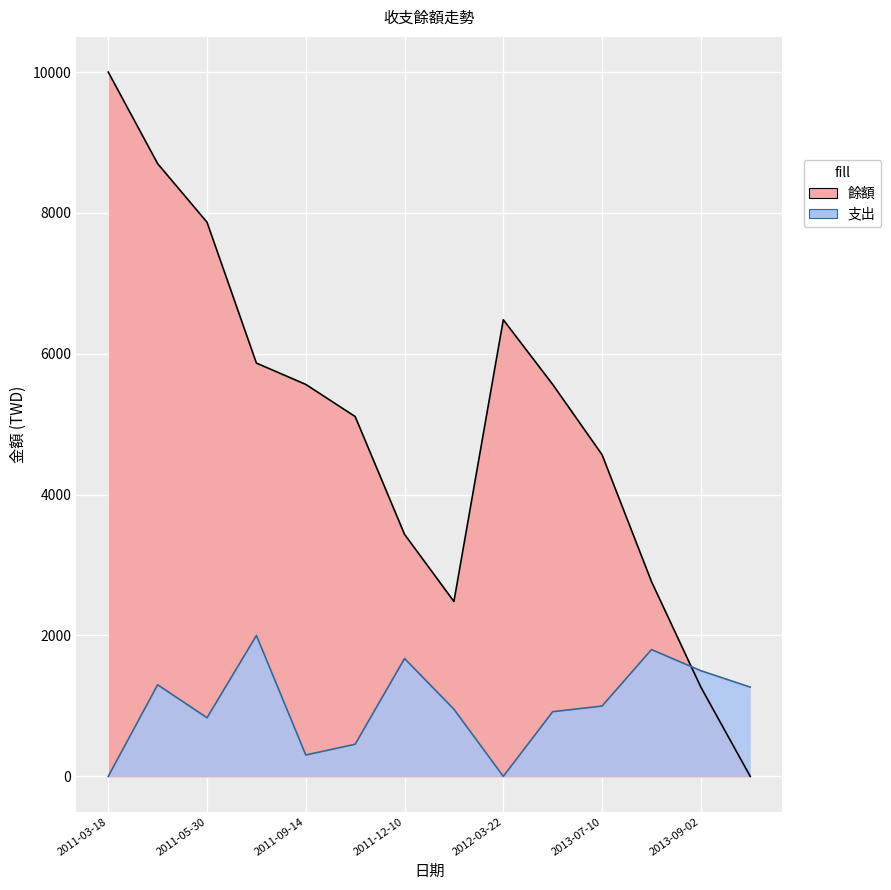

How many positive values does the 支出 series have?

12